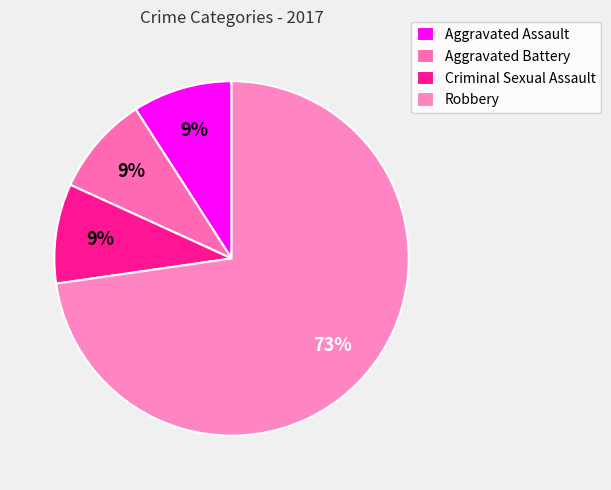

Between Criminal Sexual Assault and Aggravated Assault, which is larger?

Criminal Sexual Assault